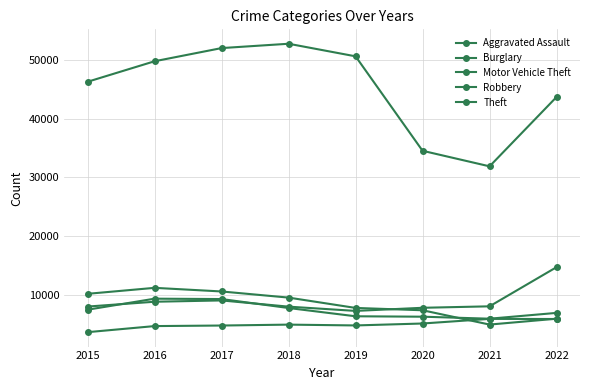

True or false: Robbery and Theft cross at least once.

False